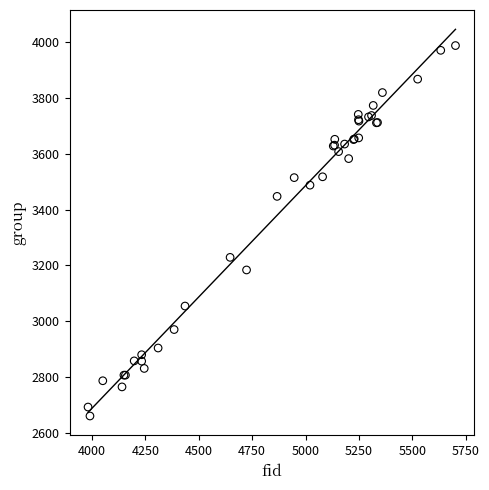

What Y value in the scatter plot is closest to 3324?

3229